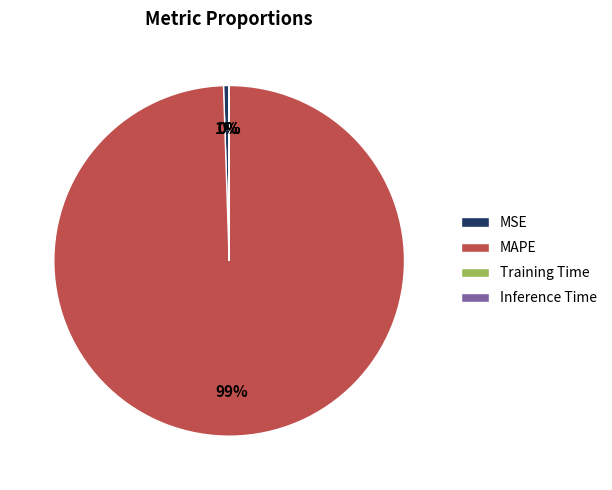

What is the largest slice in the pie chart?

MAPE